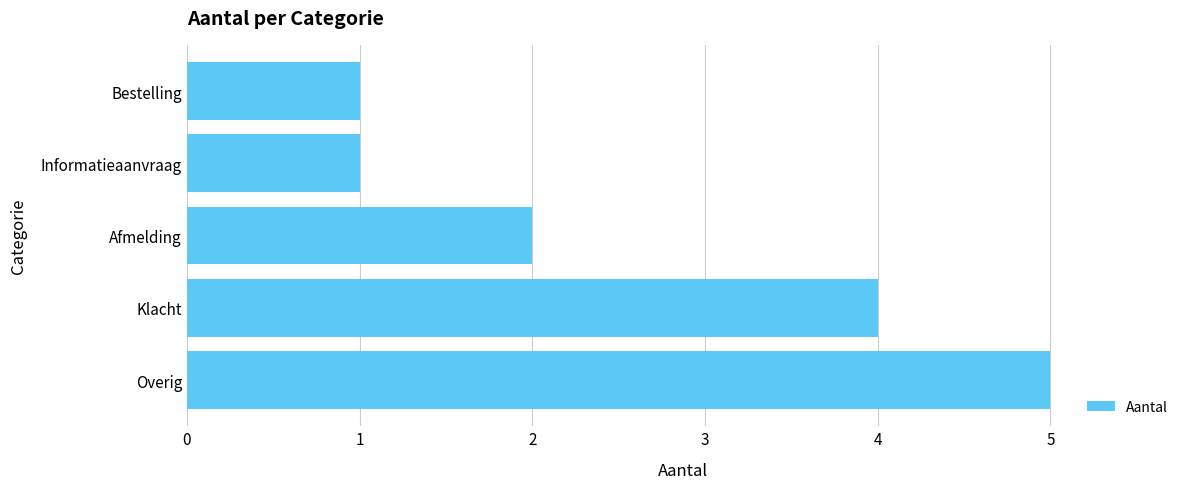

What is the maximum value shown in the chart?

5